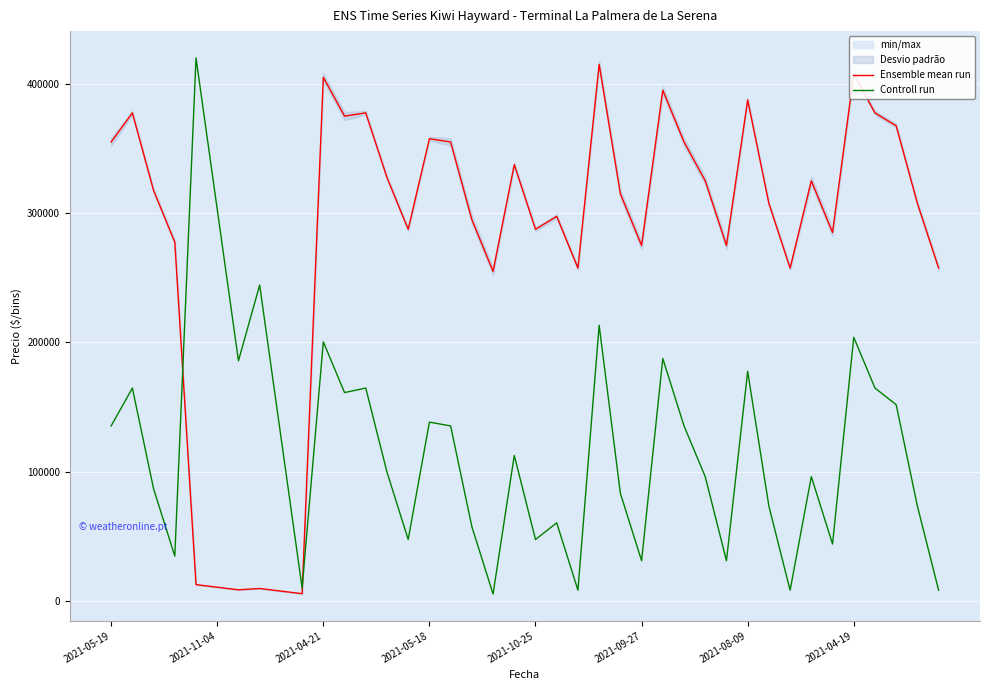

Which series has the largest range (max minus min)?

Controll run